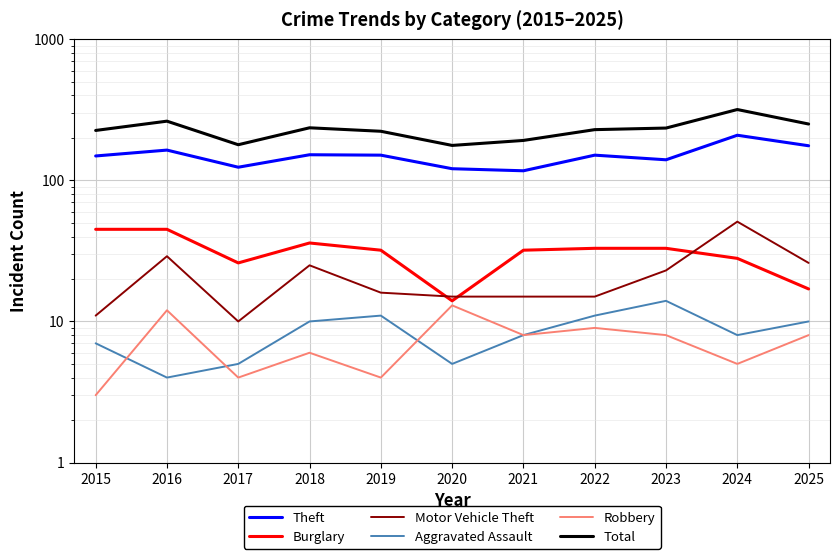

What is the minimum value for Aggravated Assault?

4